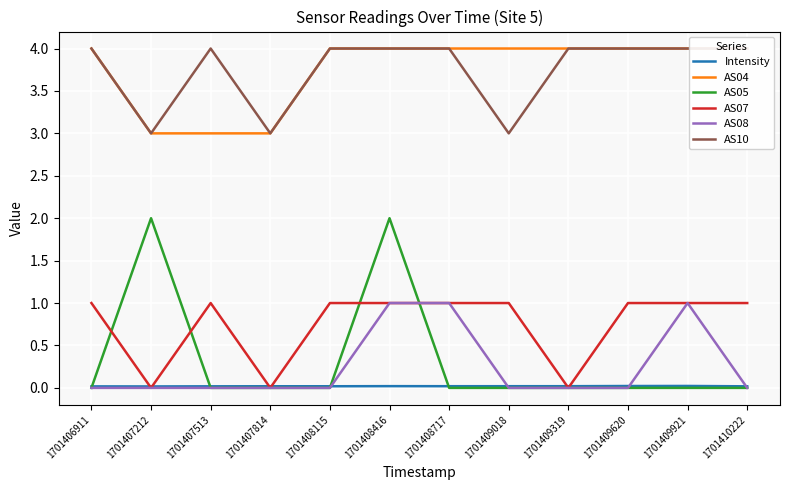

Rank the series at 1701407212 from highest to lowest value.

AS04, AS10, AS05, Intensity, AS07, AS08